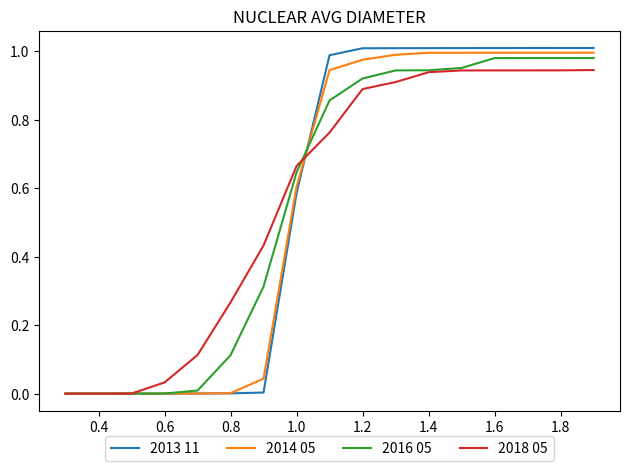

After their last crossing, which series has the higher values: 2016 05 or 2018 05?

2016 05